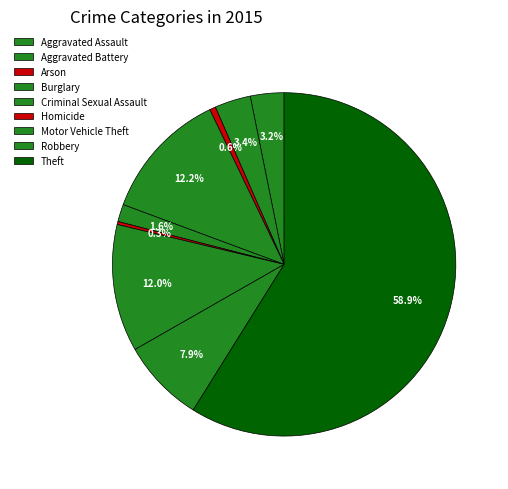

True or false: Theft accounts for 59% of the total.

True